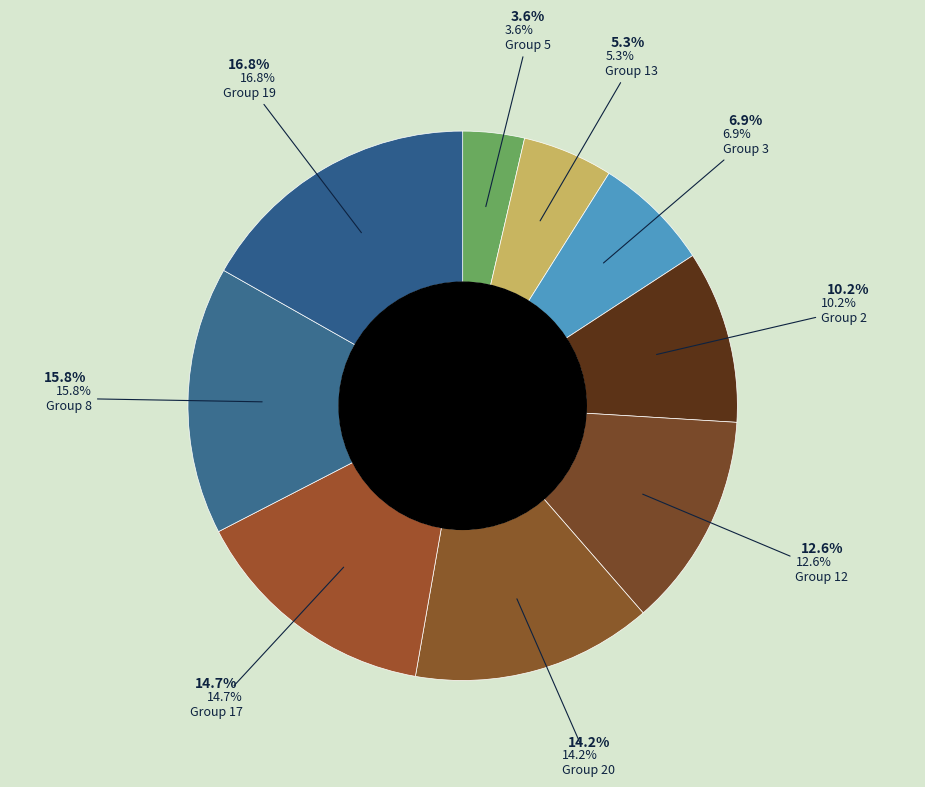

To the nearest percent, what is the difference between the 5 and 3 slice percentages?

3%